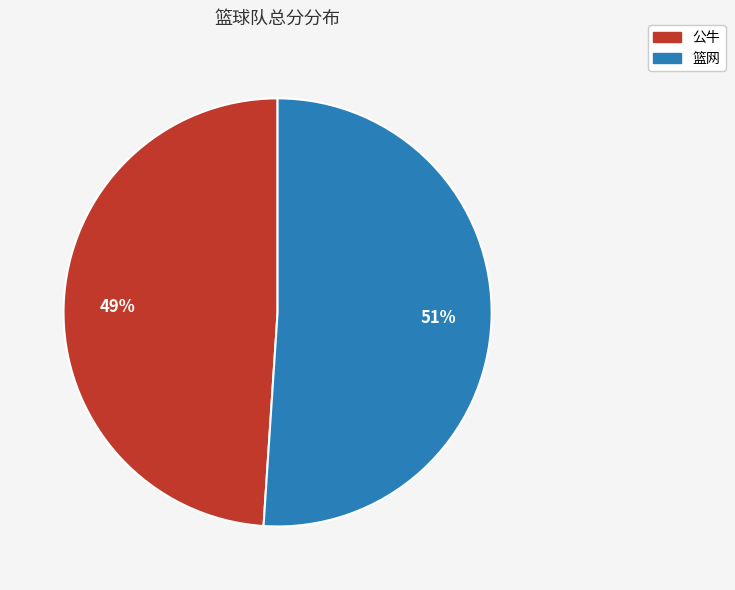

Is the sum of 公牛 and 篮网 greater than half?

Yes